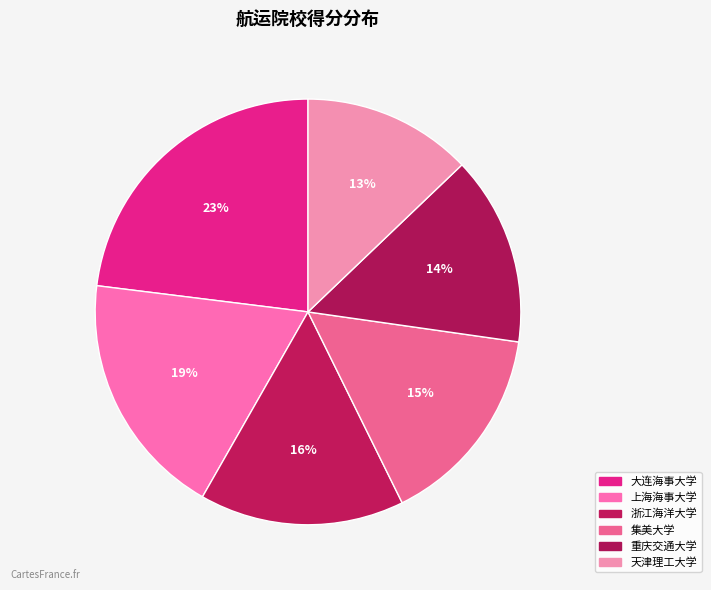

Count the number of slices in the pie.

6